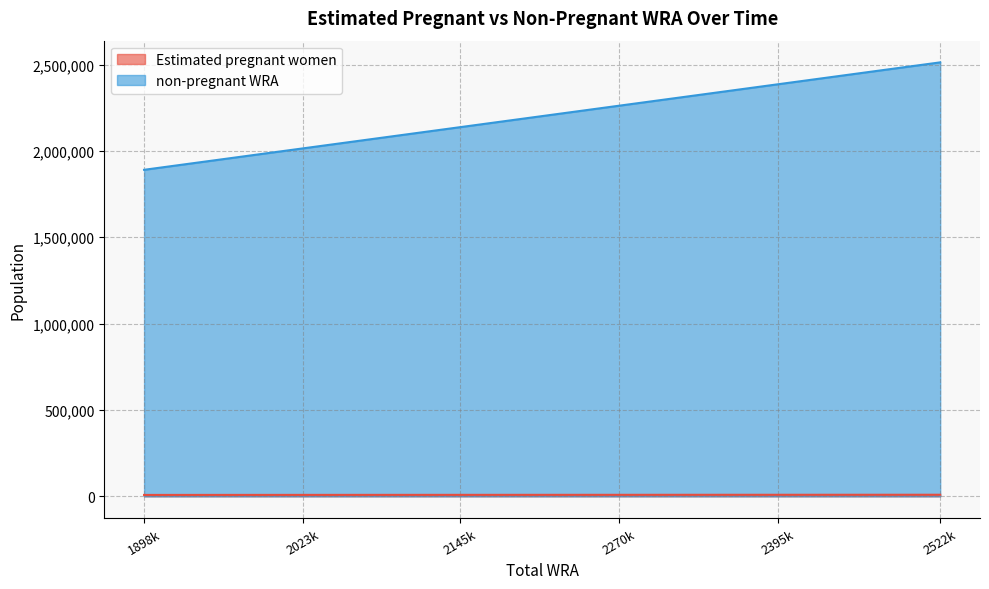

Does the chart have visible grid lines?

Yes